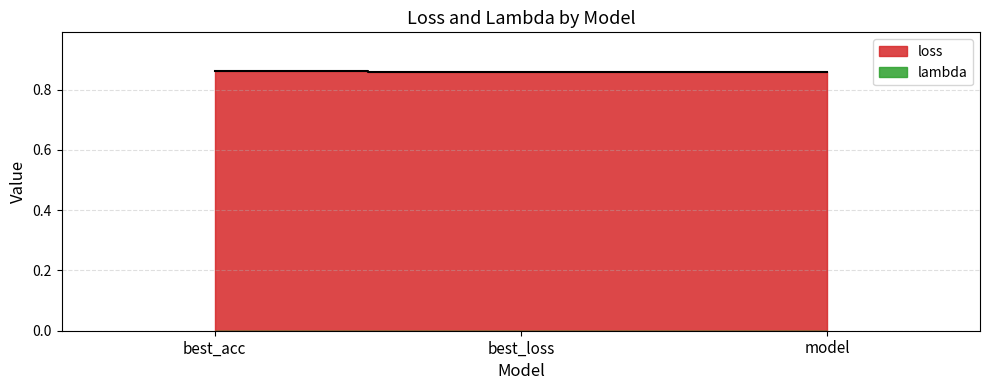

What is the average value?

0.9